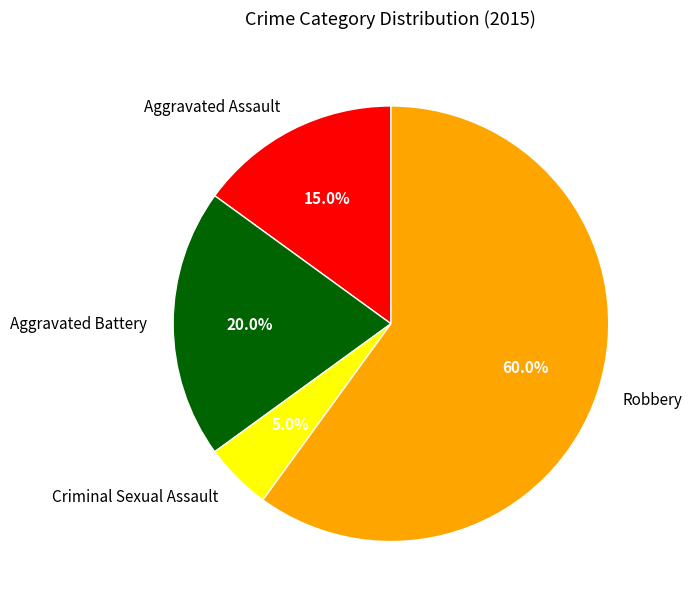

What percentage is NOT represented by Robbery?

40.0%